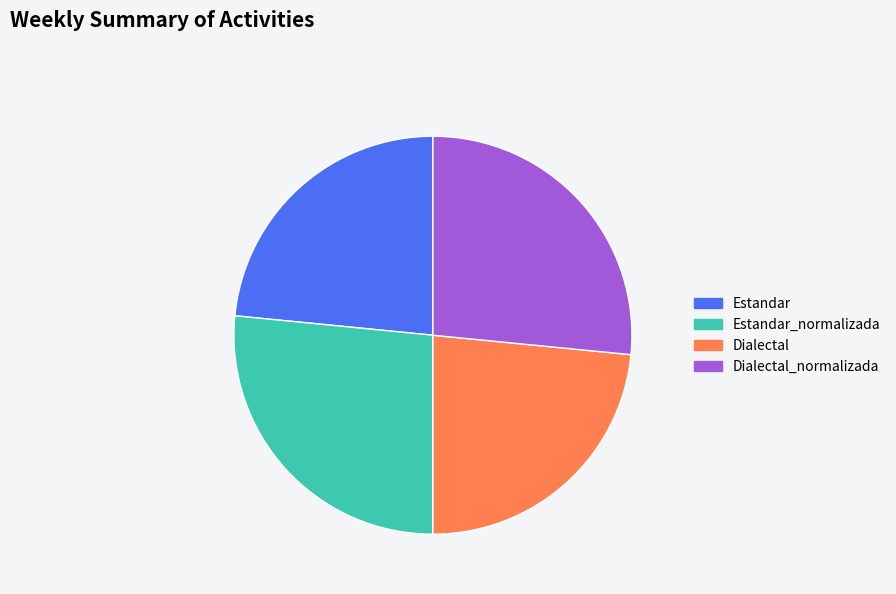

Is it true that Estandar is 23% of the pie?

True